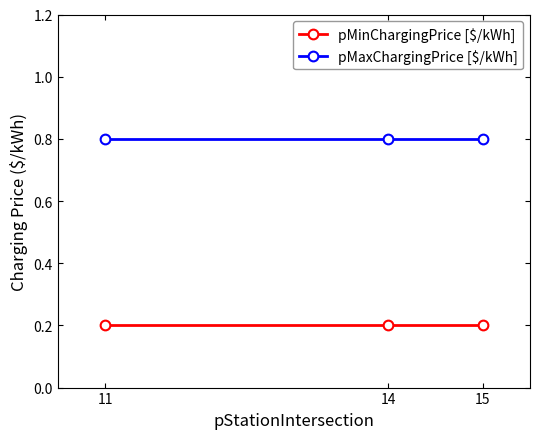

What is the value of the pMaxChargingPrice [$/kWh] point at the 2nd from the left?

0.8